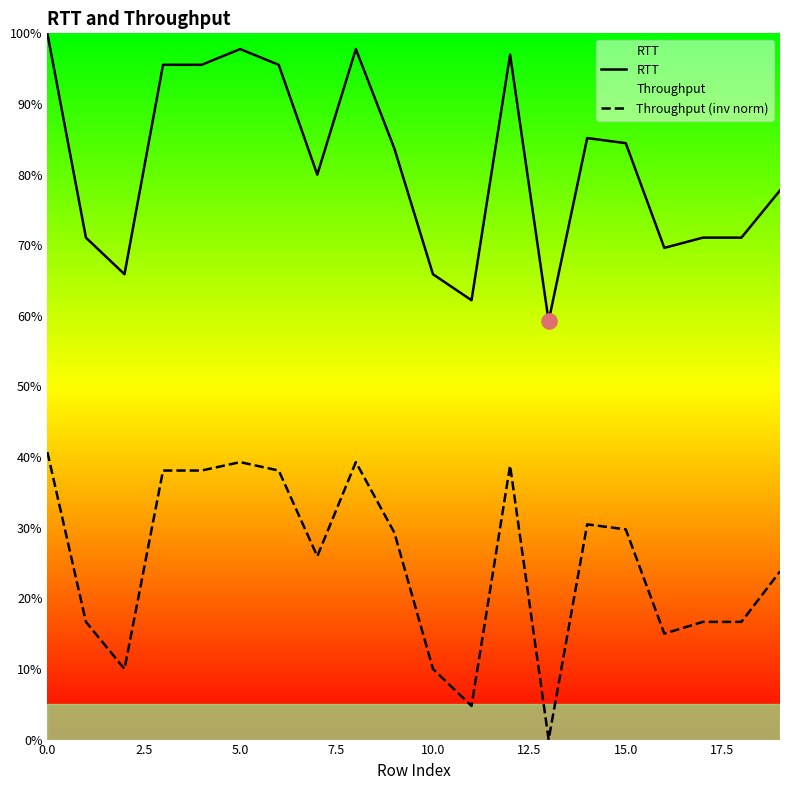

Which series has the largest total across all categories?

RTT